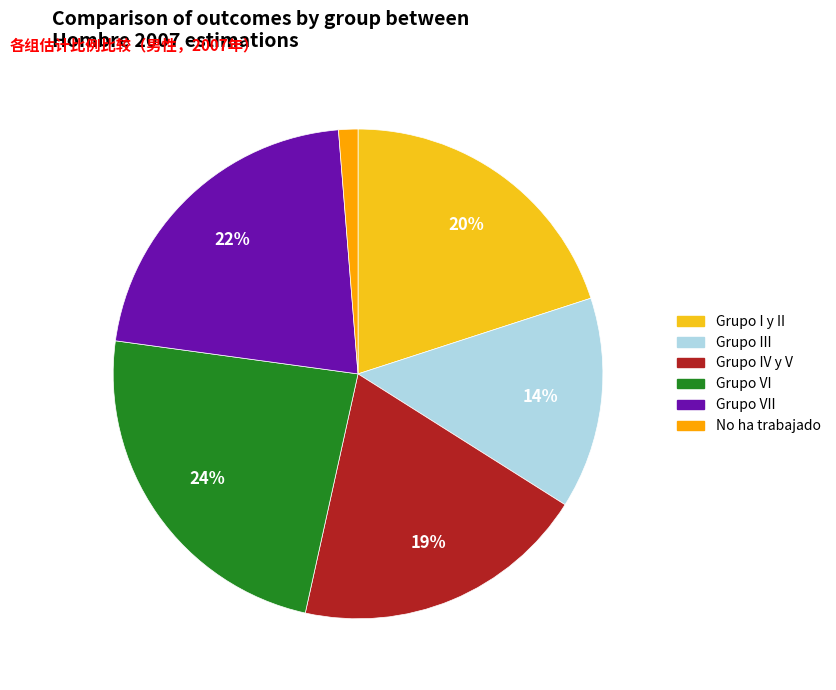

Is there a majority slice in this chart?

No